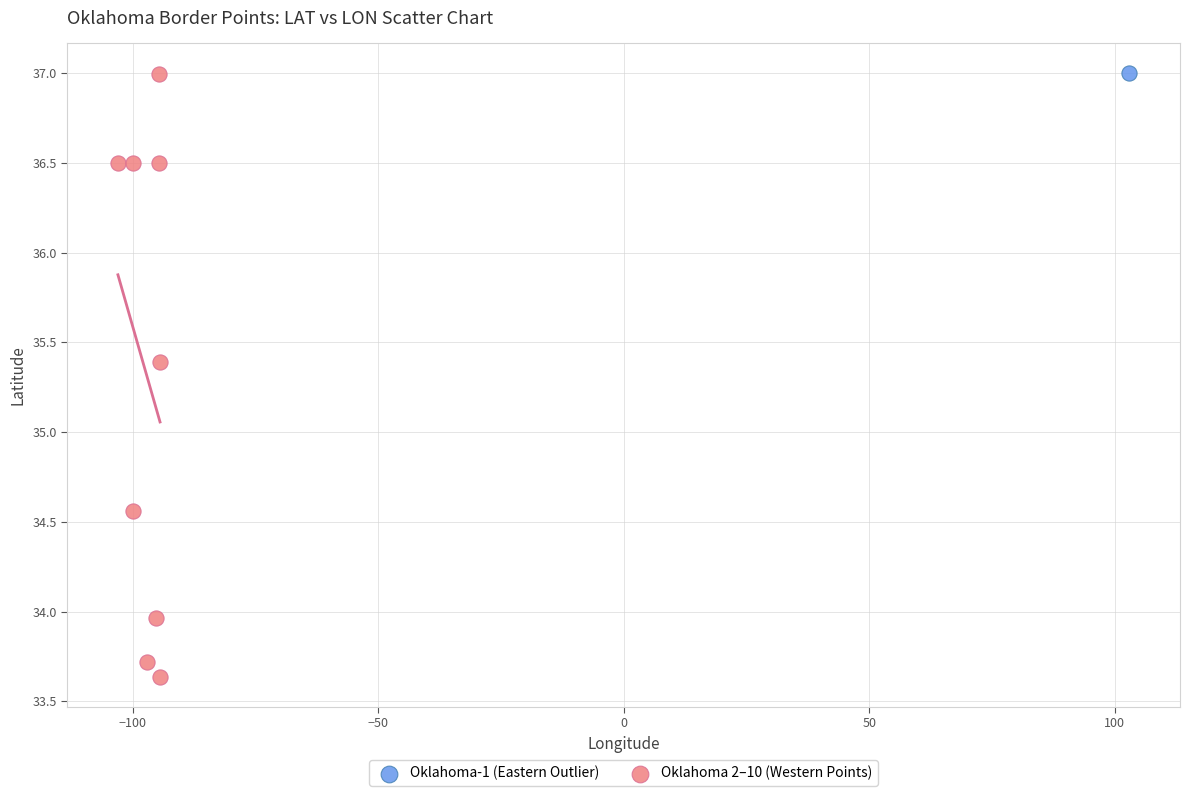

What are all the series names shown in the legend?

Oklahoma-1 (Eastern Outlier), Oklahoma 2–10 (Western Points)